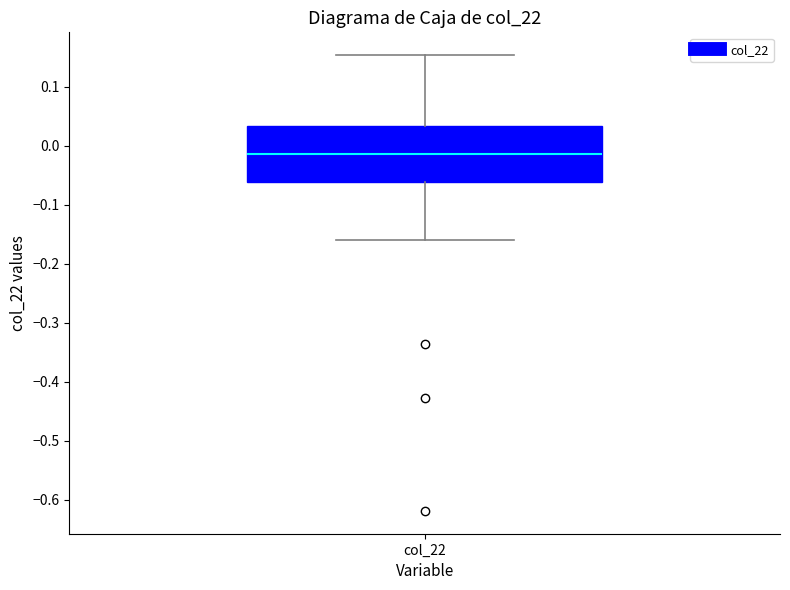

Where does the upper whisker of the box for col_22 end on the y-axis? The values are not printed on the chart, so give them approximately, as read against the axis.

0.15